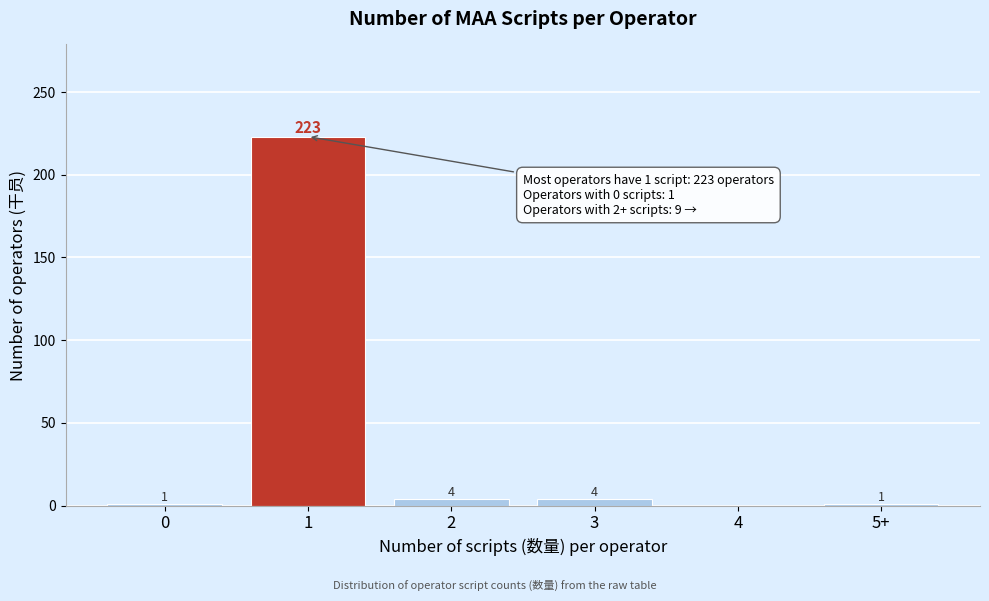

Reading right to left, what are all the values shown in this chart?

5+=1	4=0	3=4	2=4	1=223	0=1